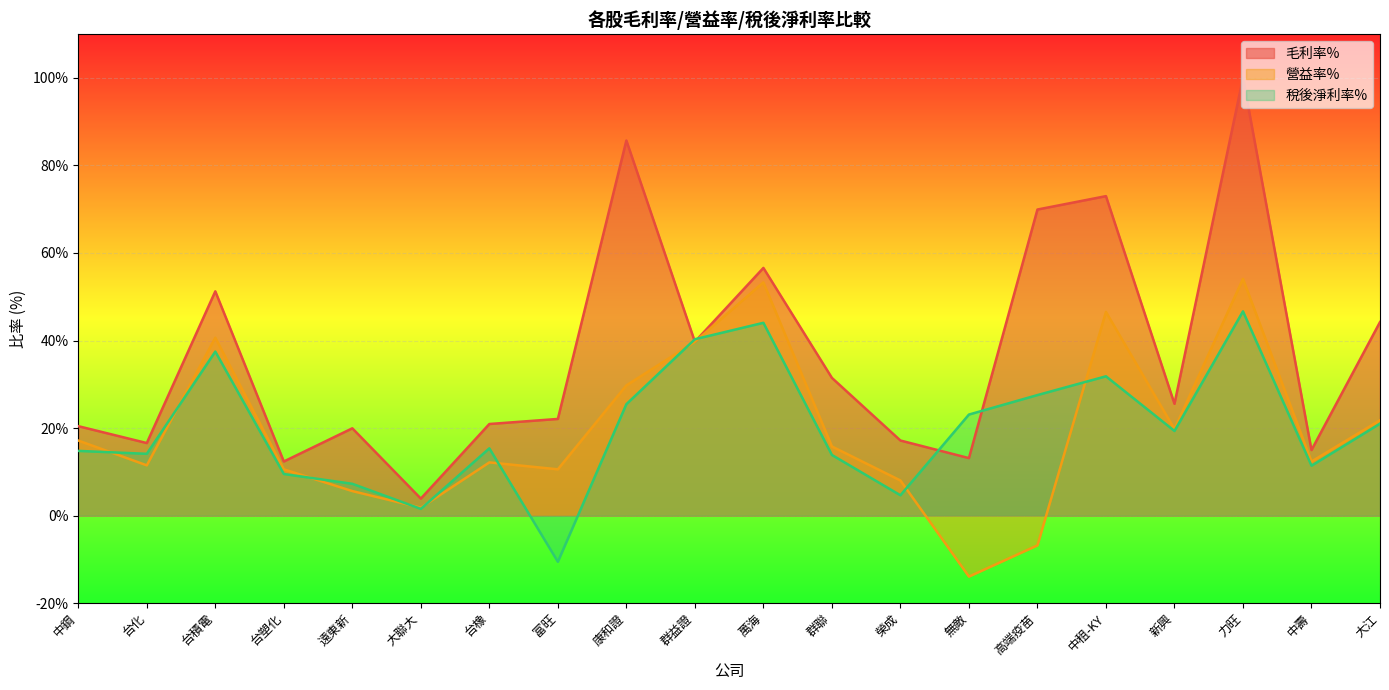

True or false: 稅後淨利率% has a value of -14.2 at 富旺.

False